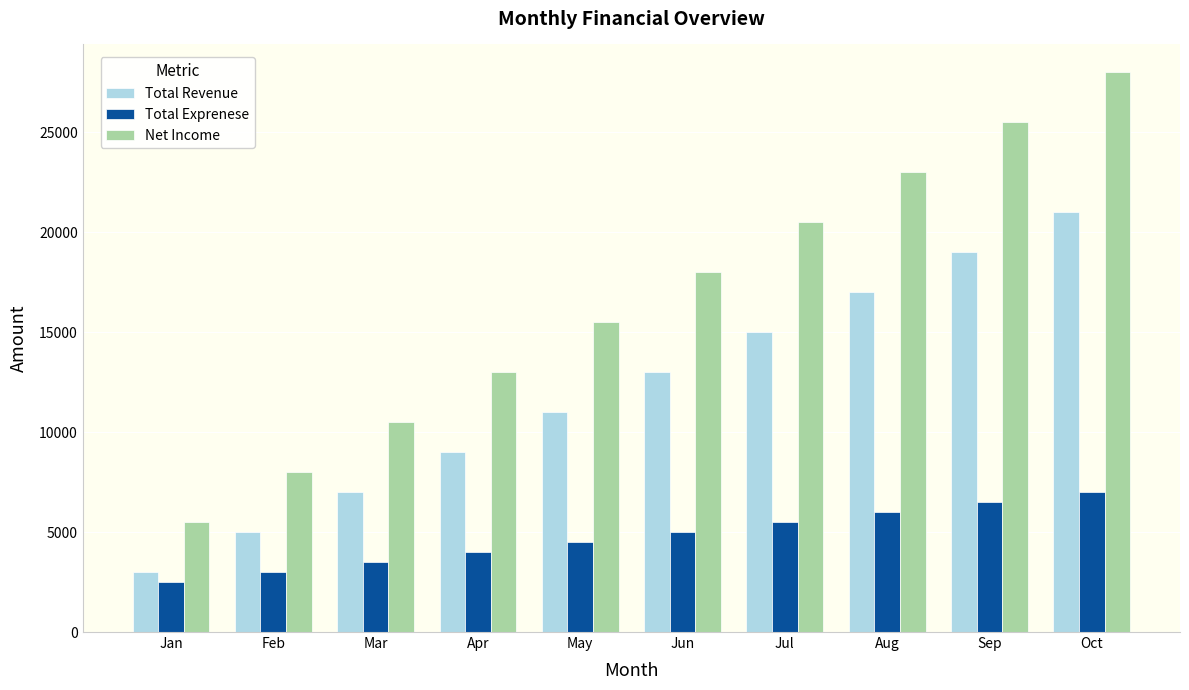

How many groups of bars are there?

10